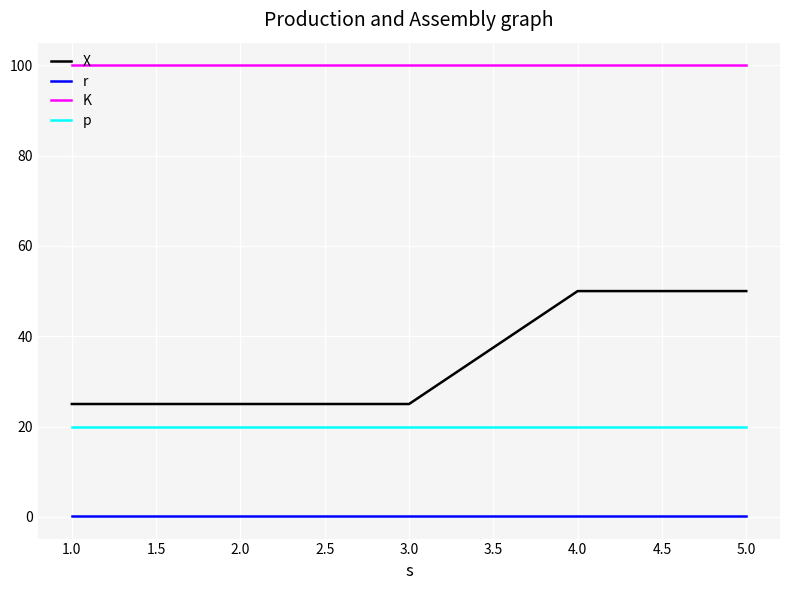

Which series has the largest range (max minus min)?

X